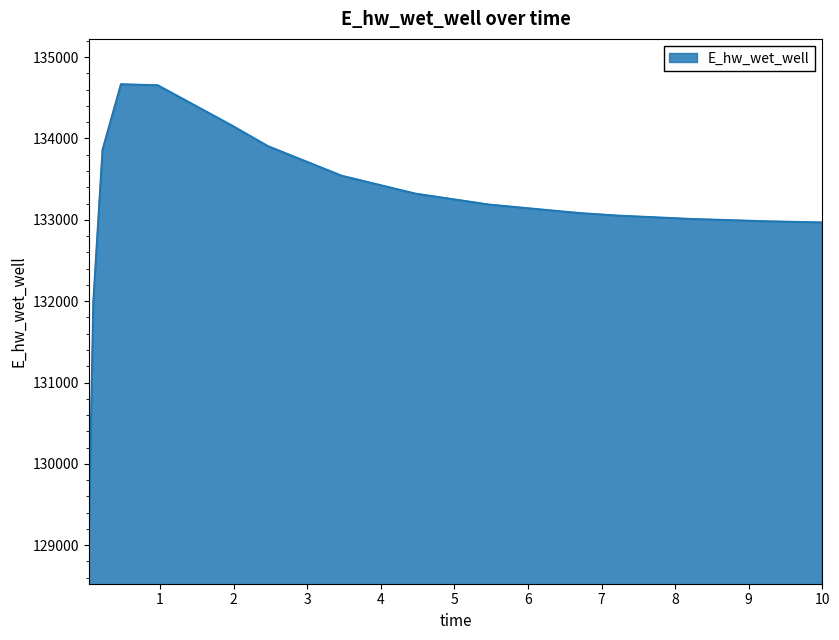

What is the smallest value displayed?

129084.5